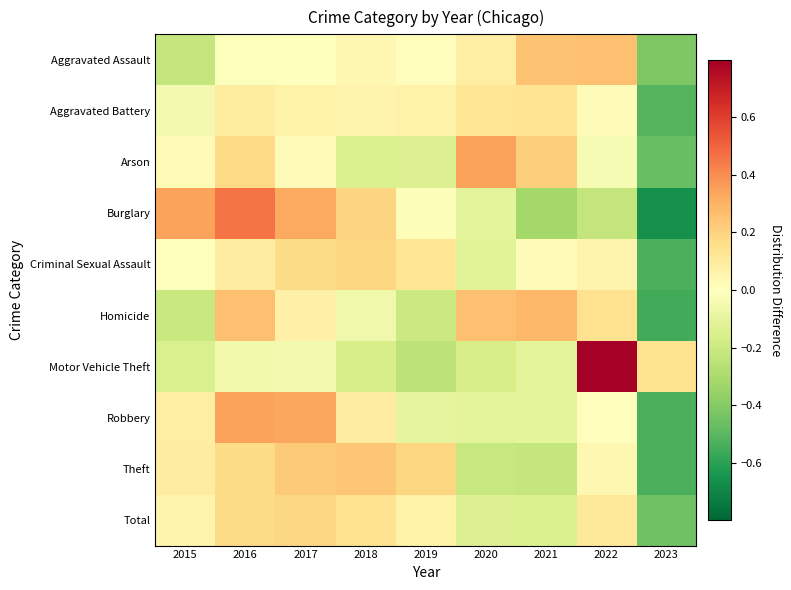

How many data points does each series have?

9